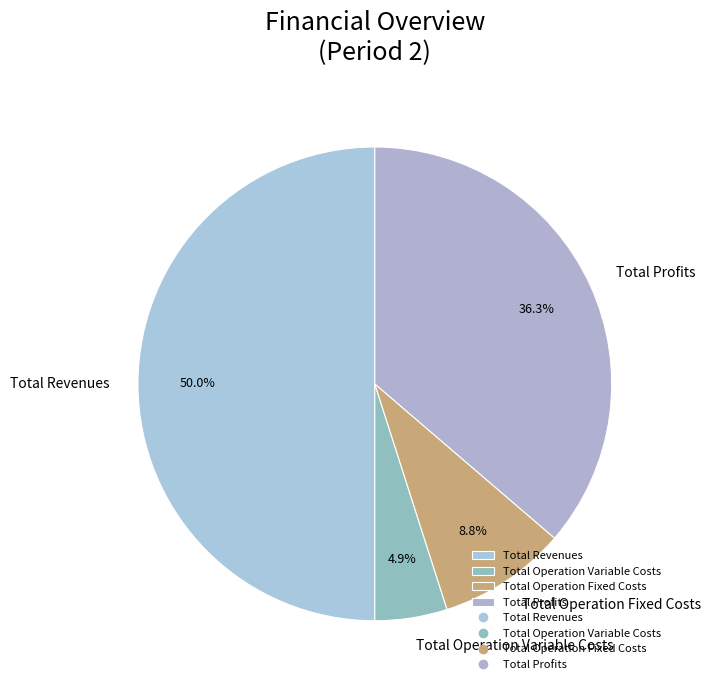

Does Total Operation Fixed Costs account for over 50% of the chart?

No